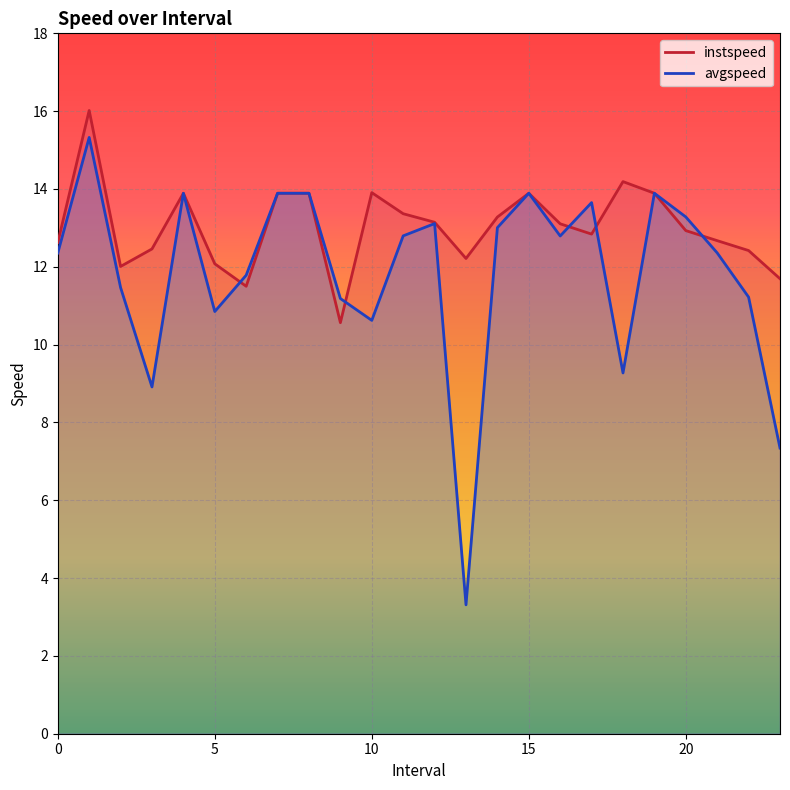

Rank the series by their maximum value, from lowest to highest.

avgspeed, instspeed